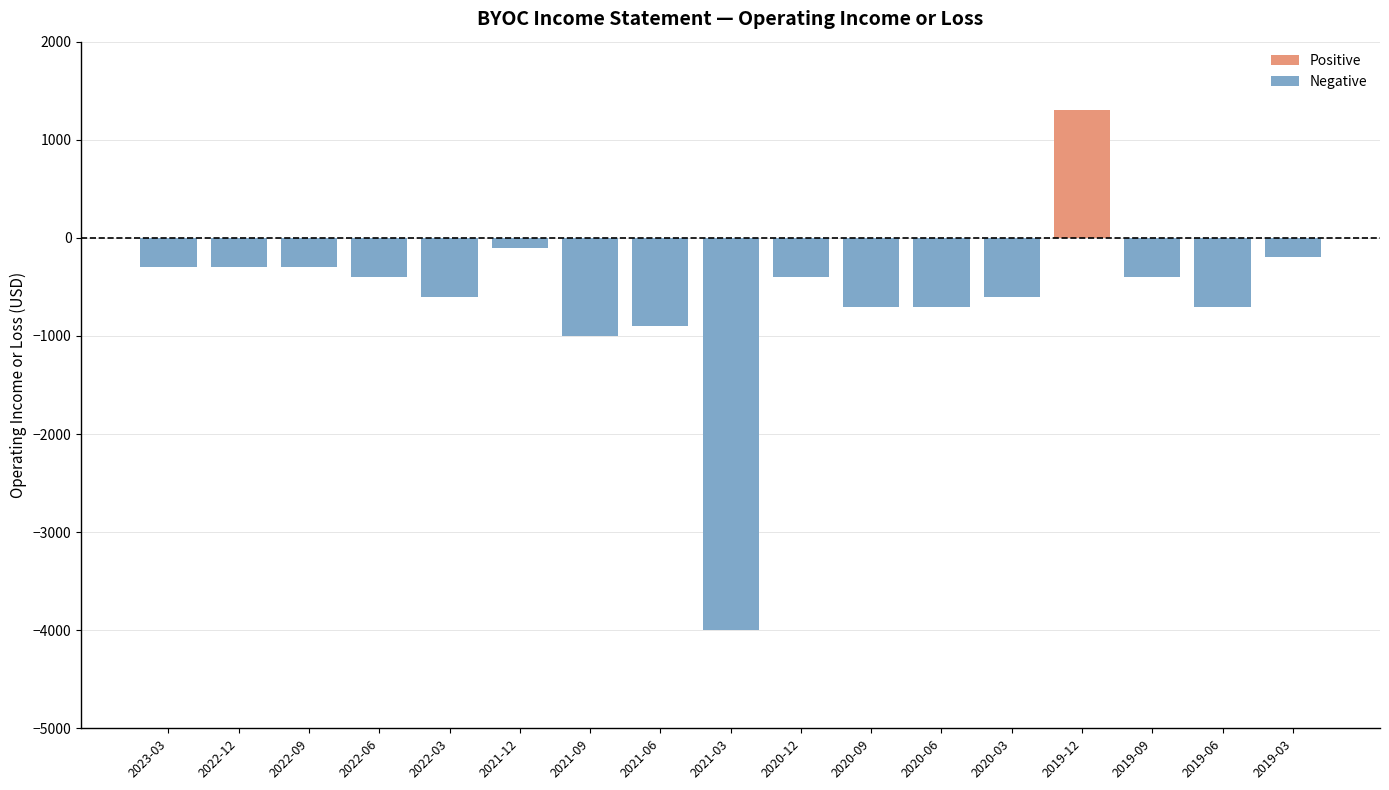

The value of Positive at 2019-12 is 1300. True or false?

True